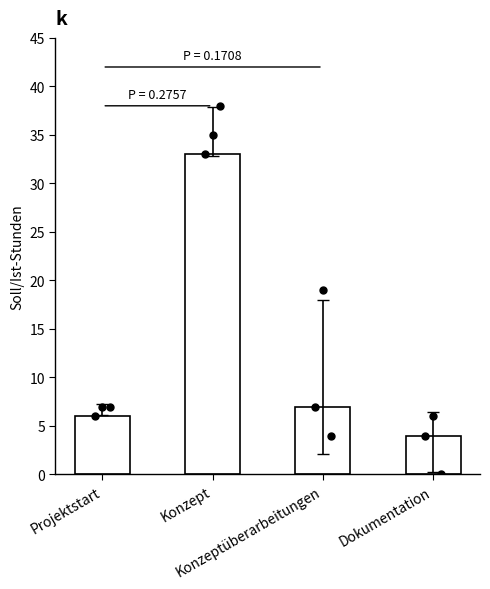

What is the change in value from Konzeptüberarbeitungen to Dokumentation?

-3